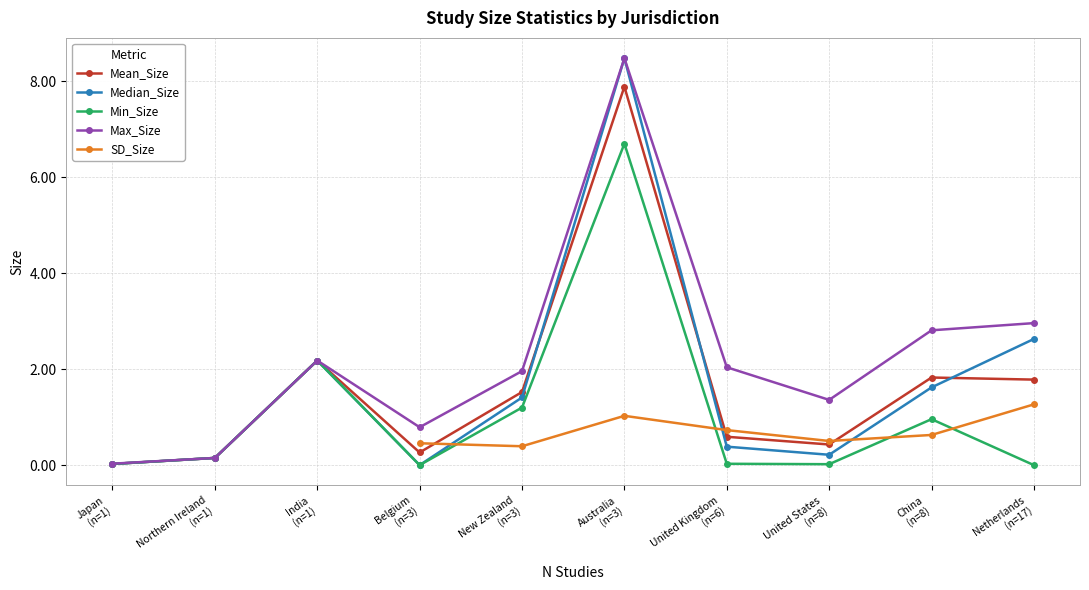

What is the maximum value for Min_Size?

6.7